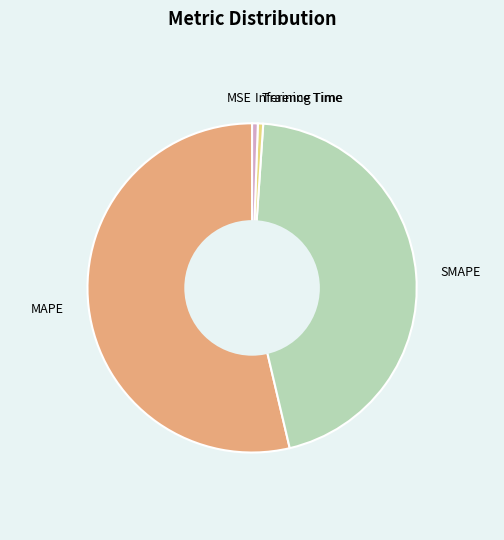

Which slice is the largest?

MAPE